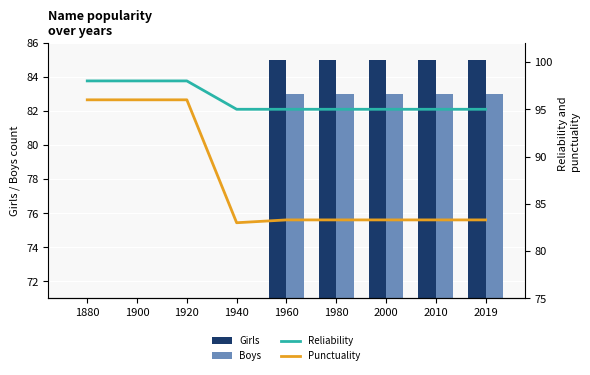

At which label is Punctuality closest to 89?

1960